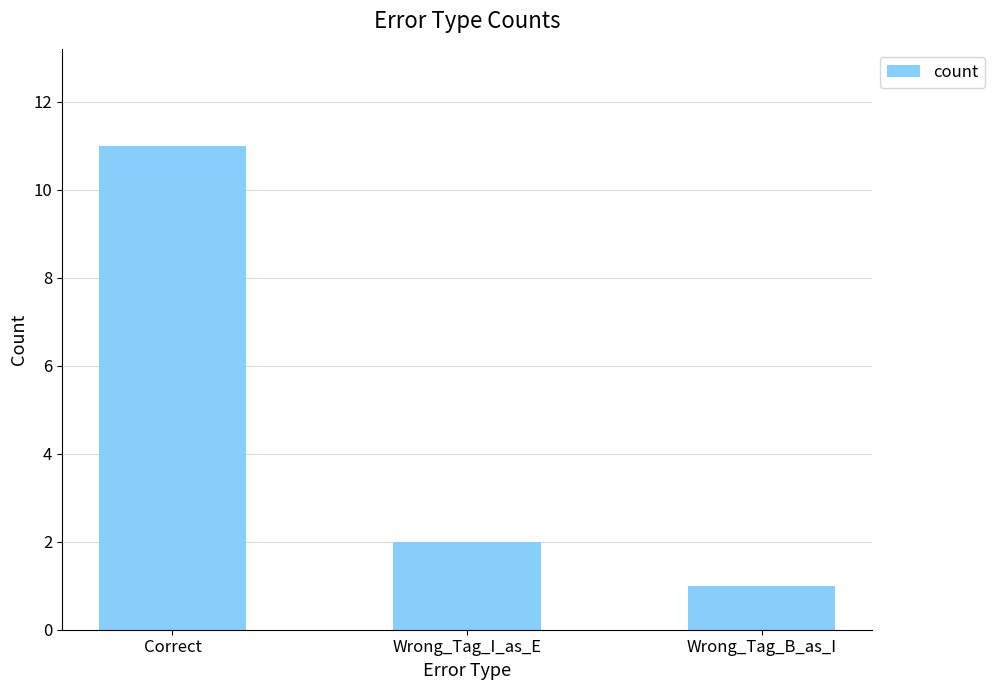

The chart shows a value of 2 at Wrong_Tag_I_as_E. True or false?

True